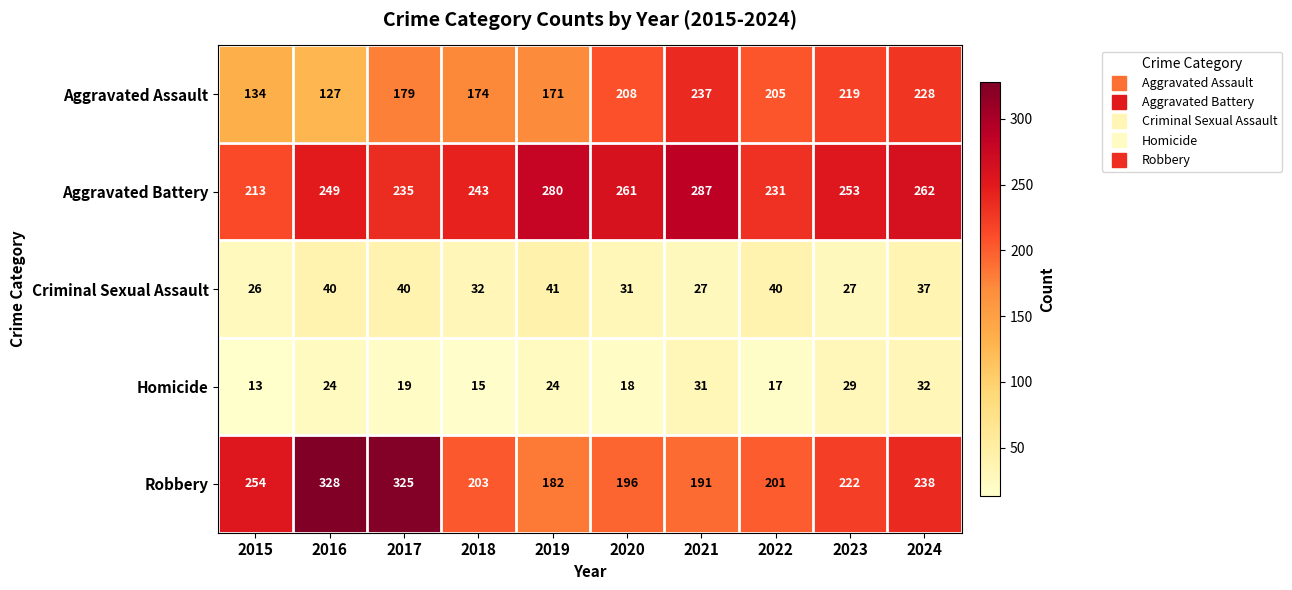

What is the difference between the maximum and second lowest values in the Aggravated Assault series?

103